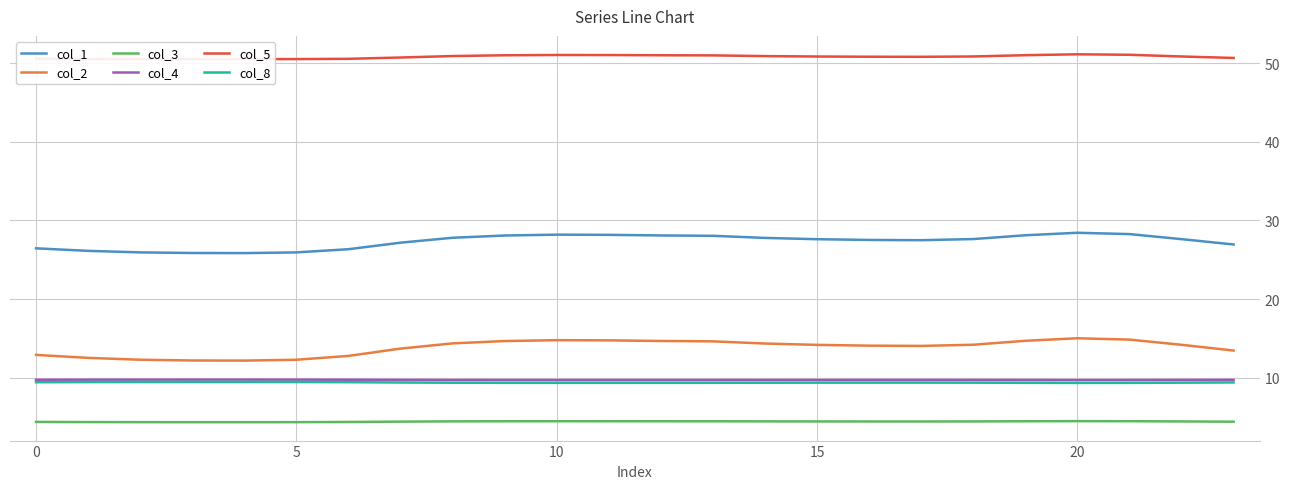

True or false: col_1 and col_3 intersect in this chart.

False